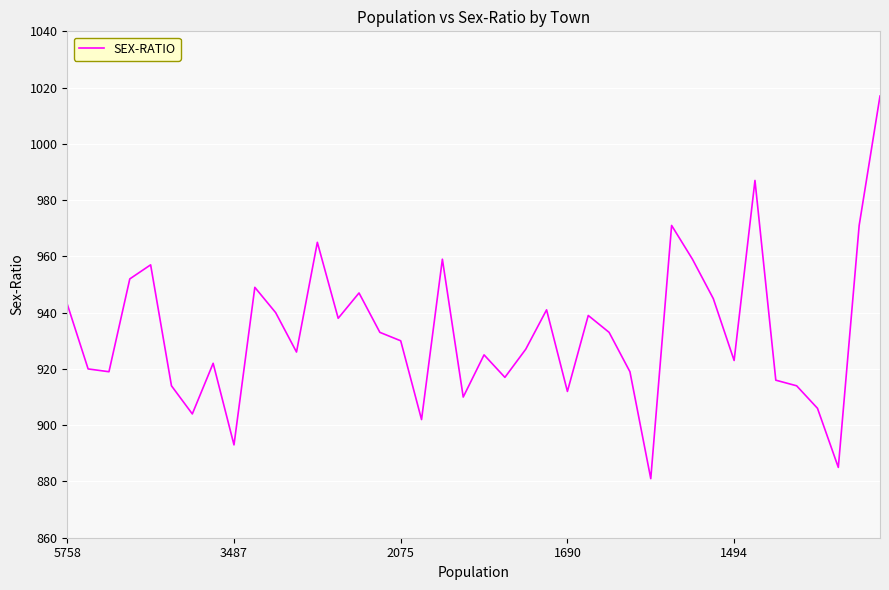

What is the greatest value displayed?

1017